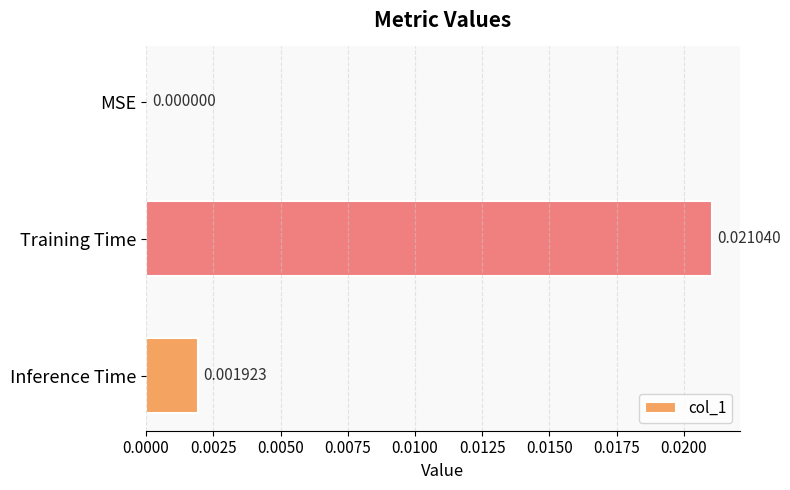

Which label corresponds to the largest value in the chart?

Training Time